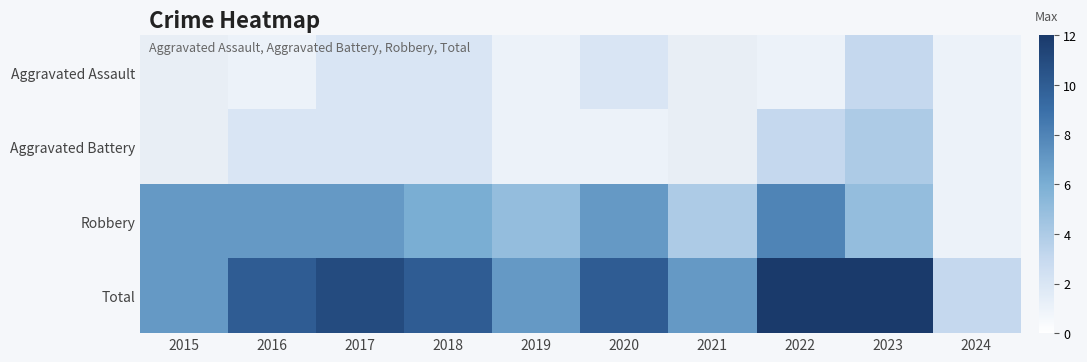

What is the difference between the maximum and minimum values in the Robbery series?

7.0